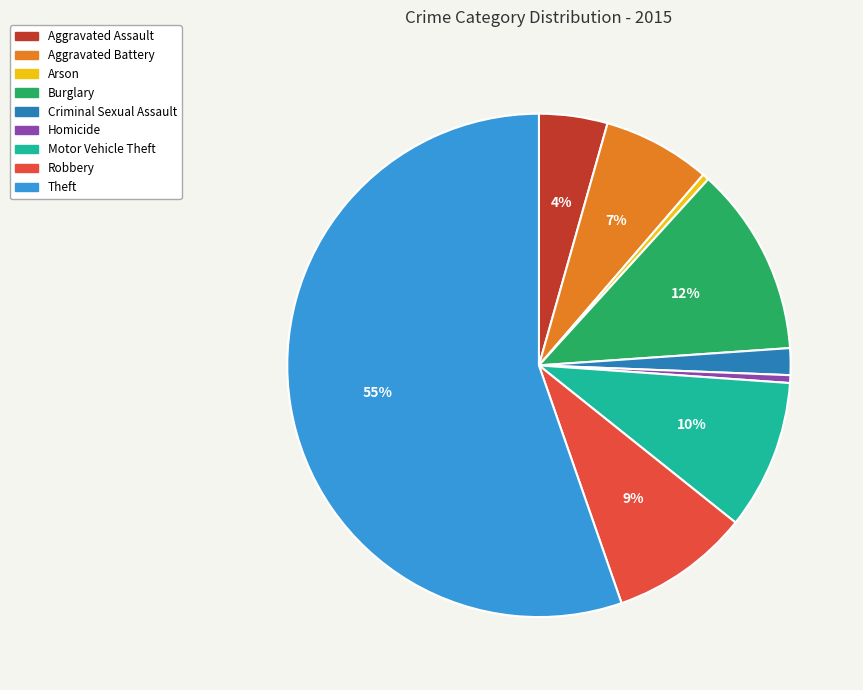

Is the sum of Homicide and Robbery greater than half?

No